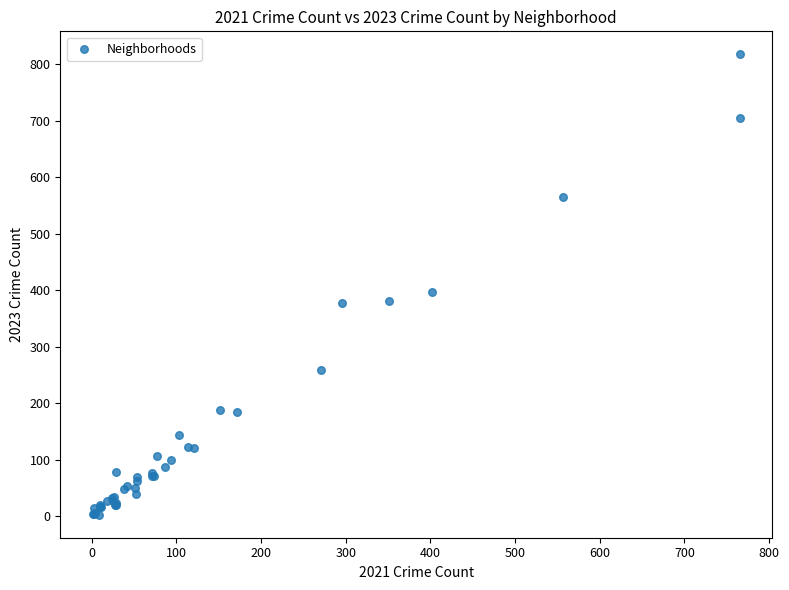

What Y value in the scatter plot is closest to 410?

397